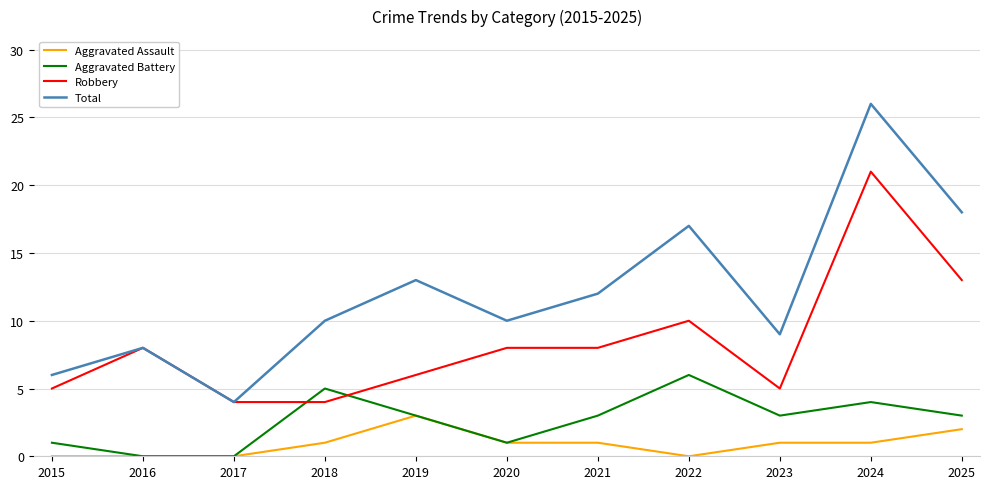

What is the difference between the maximum and minimum values in the Aggravated Battery series?

6